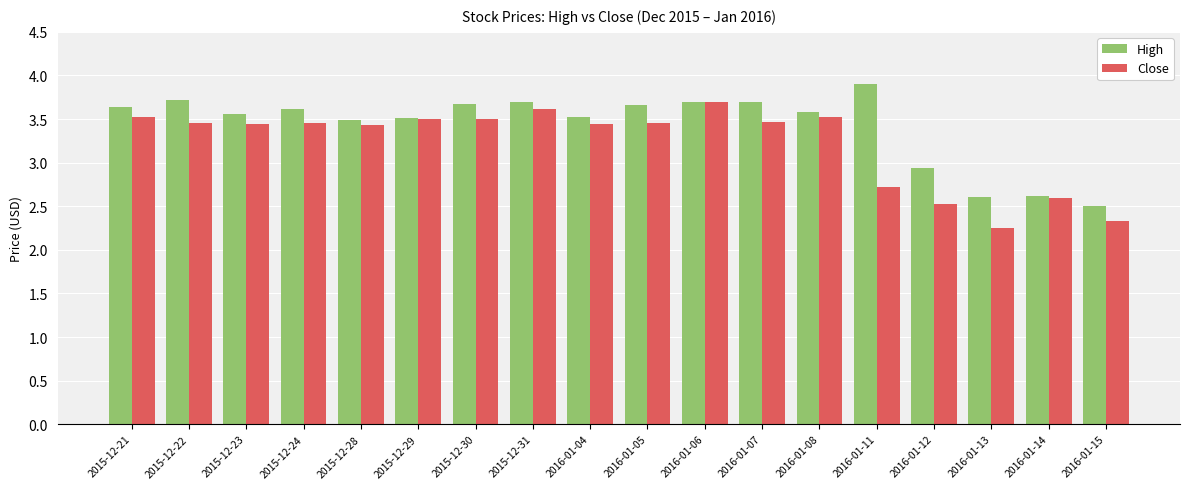

What is the total value across all series at 2015-12-30?

7.2